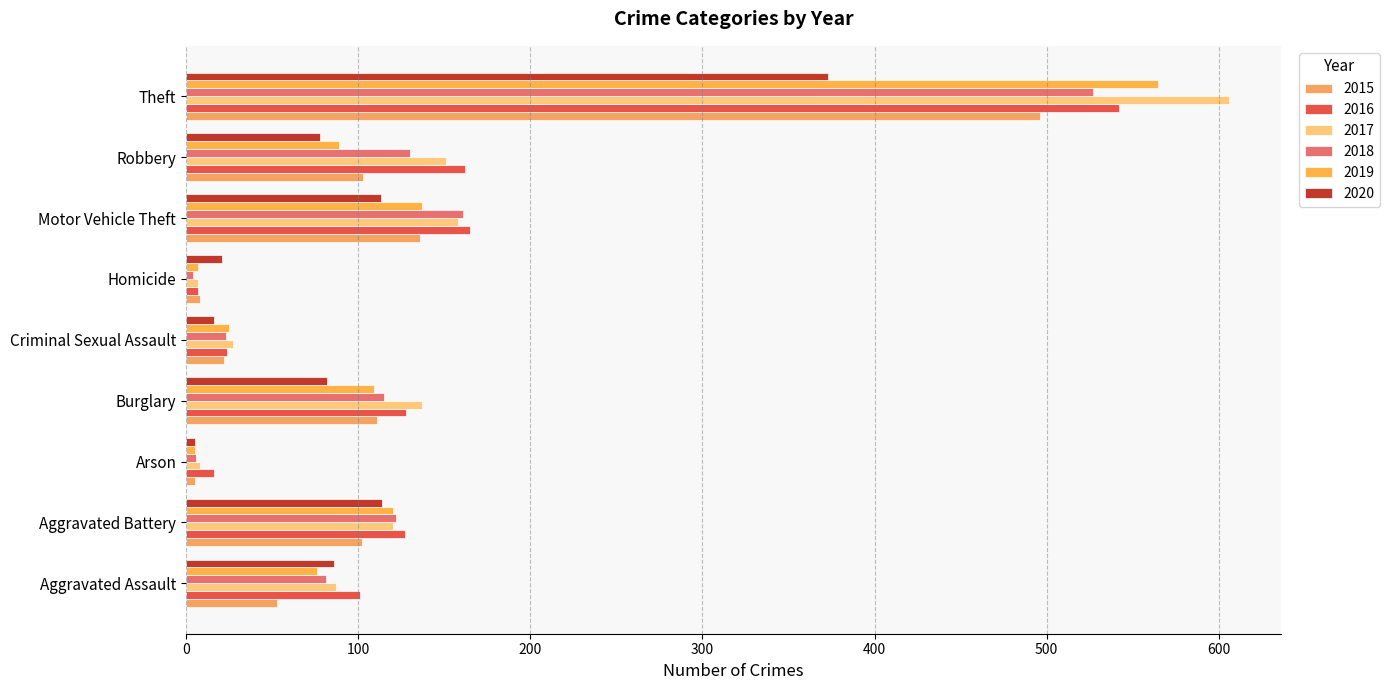

The value of 2015 at Arson is 1. True or false?

False